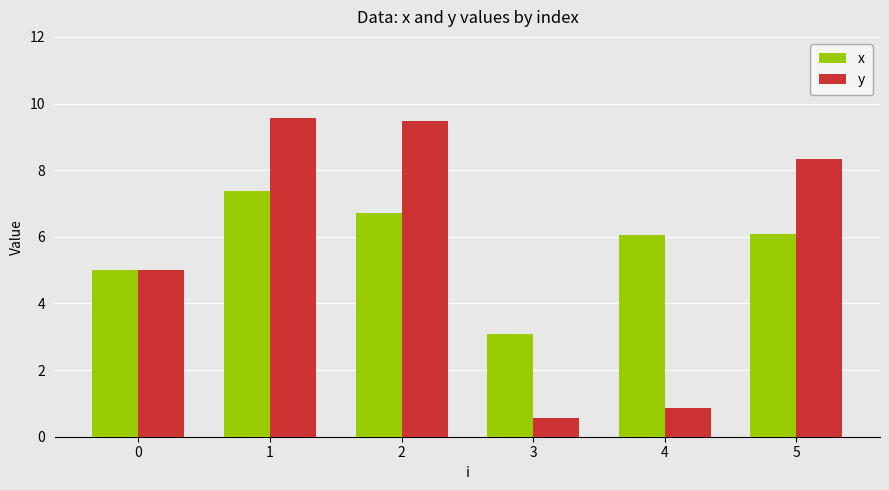

What is the value of the y bar at the 4th from the left?

0.6